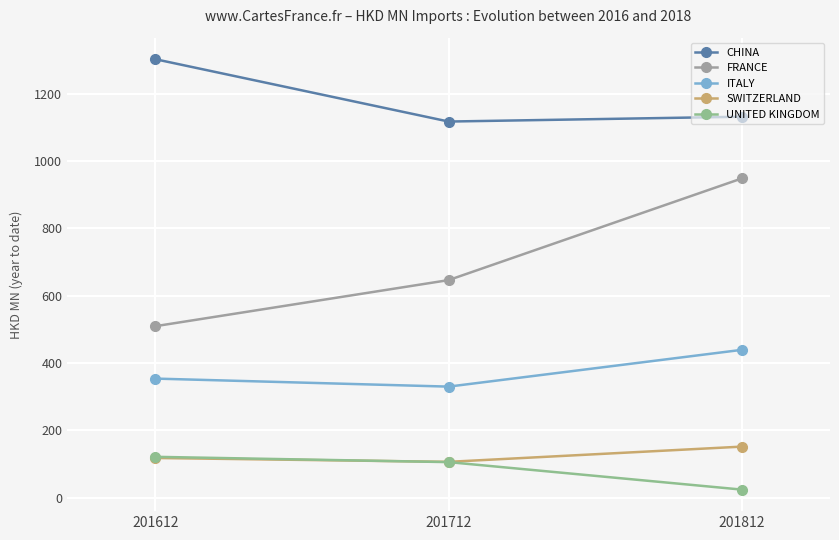

Does the chart display data point markers on the line(s)?

Yes